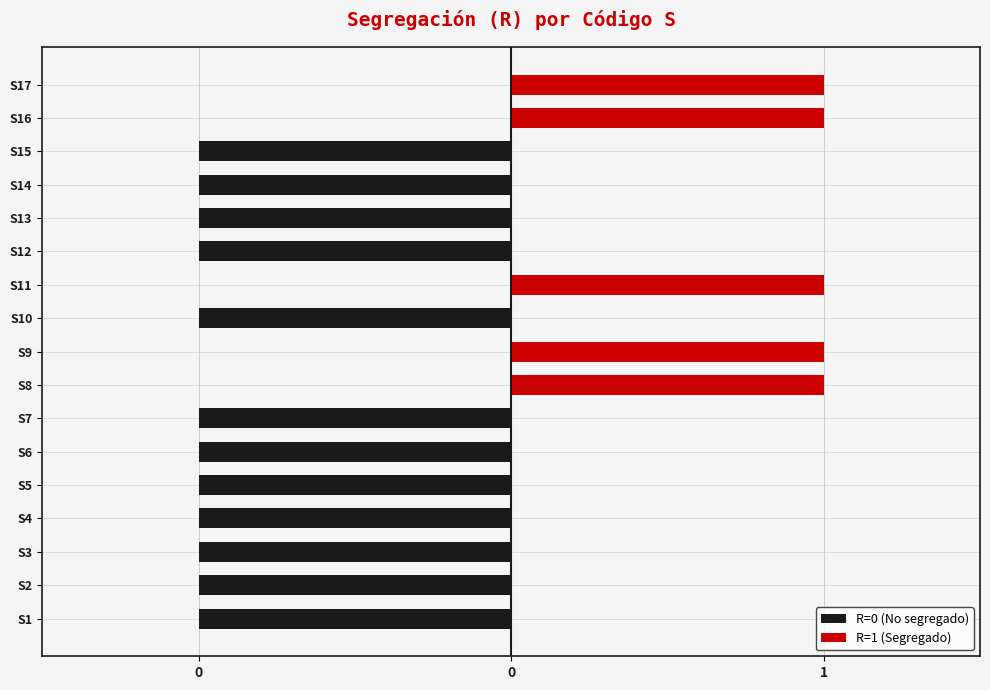

What is the maximum value shown in the chart?

1